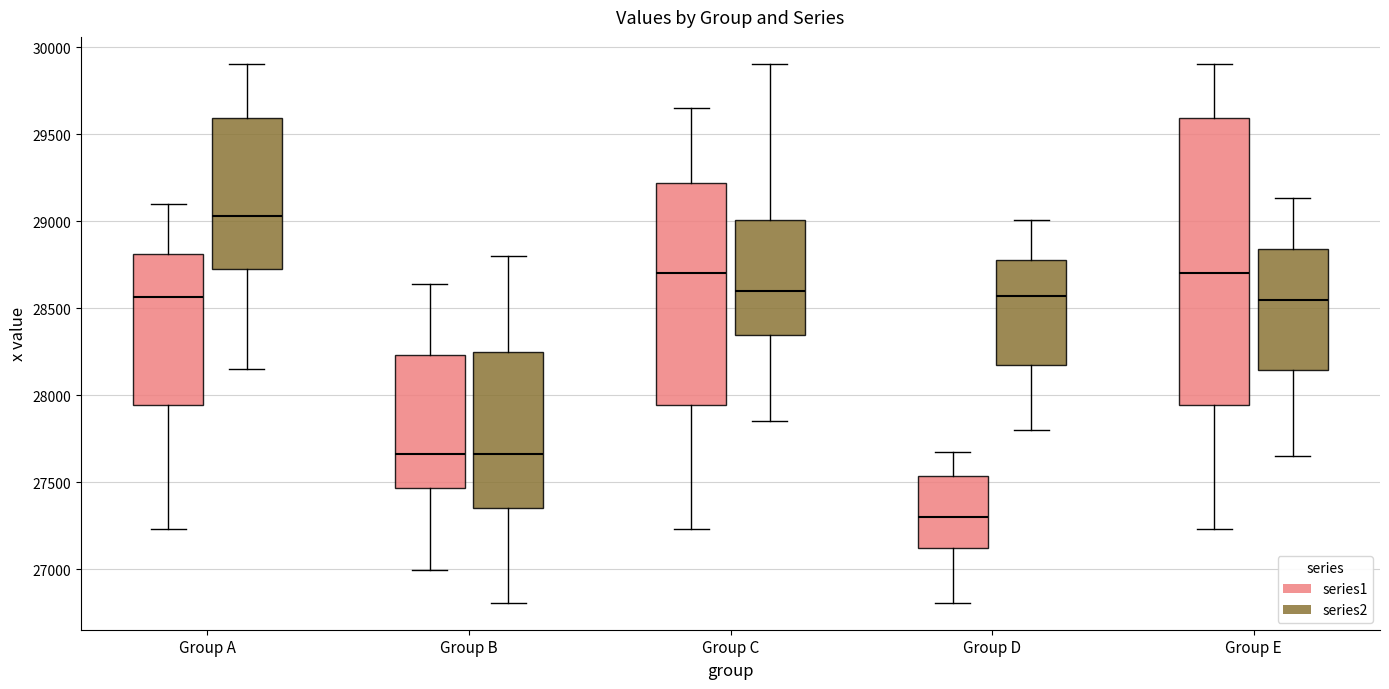

Where does the upper whisker of the box for Group E (series2) end on the y-axis? The values are not printed on the chart, so give them approximately, as read against the axis.

29150